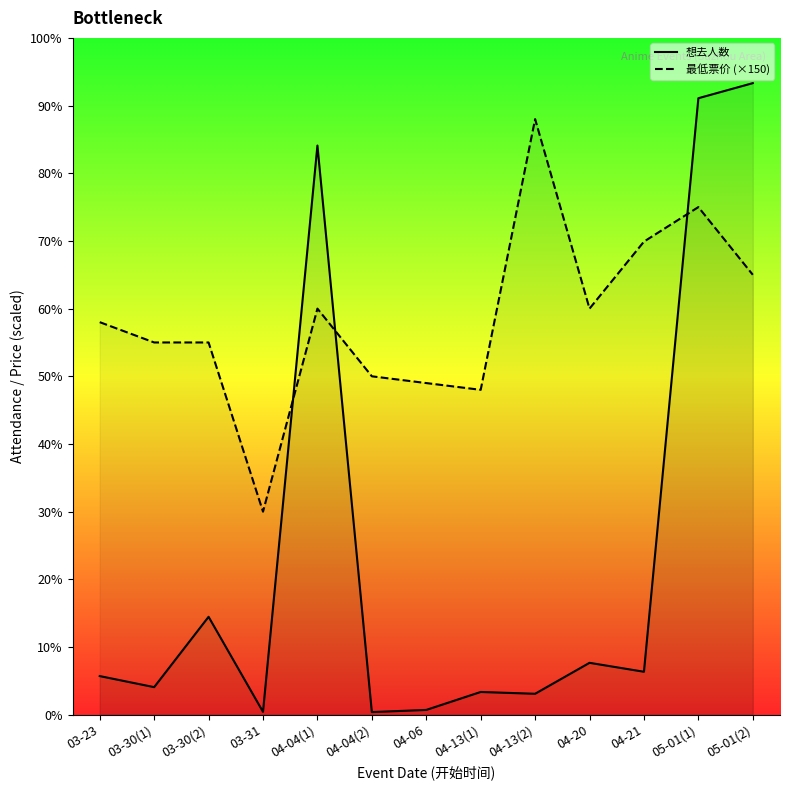

Reading left to right, list all the values displayed in this chart.

想去人数: 03-23=856	03-30(1)=611	03-30(2)=2170	03-31=64	04-04(1)=12614	04-04(2)=58	04-06=106	04-13(1)=504	04-13(2)=464	04-20=1150	04-21=952	05-01(1)=13663	05-01(2)=13997
最低票价 (×150): 03-23=8700	03-30(1)=8250	03-30(2)=8250	03-31=4500	04-04(1)=9000	04-04(2)=7500	04-06=7350	04-13(1)=7200	04-13(2)=13200	04-20=9000	04-21=10485	05-01(1)=11250	05-01(2)=9750